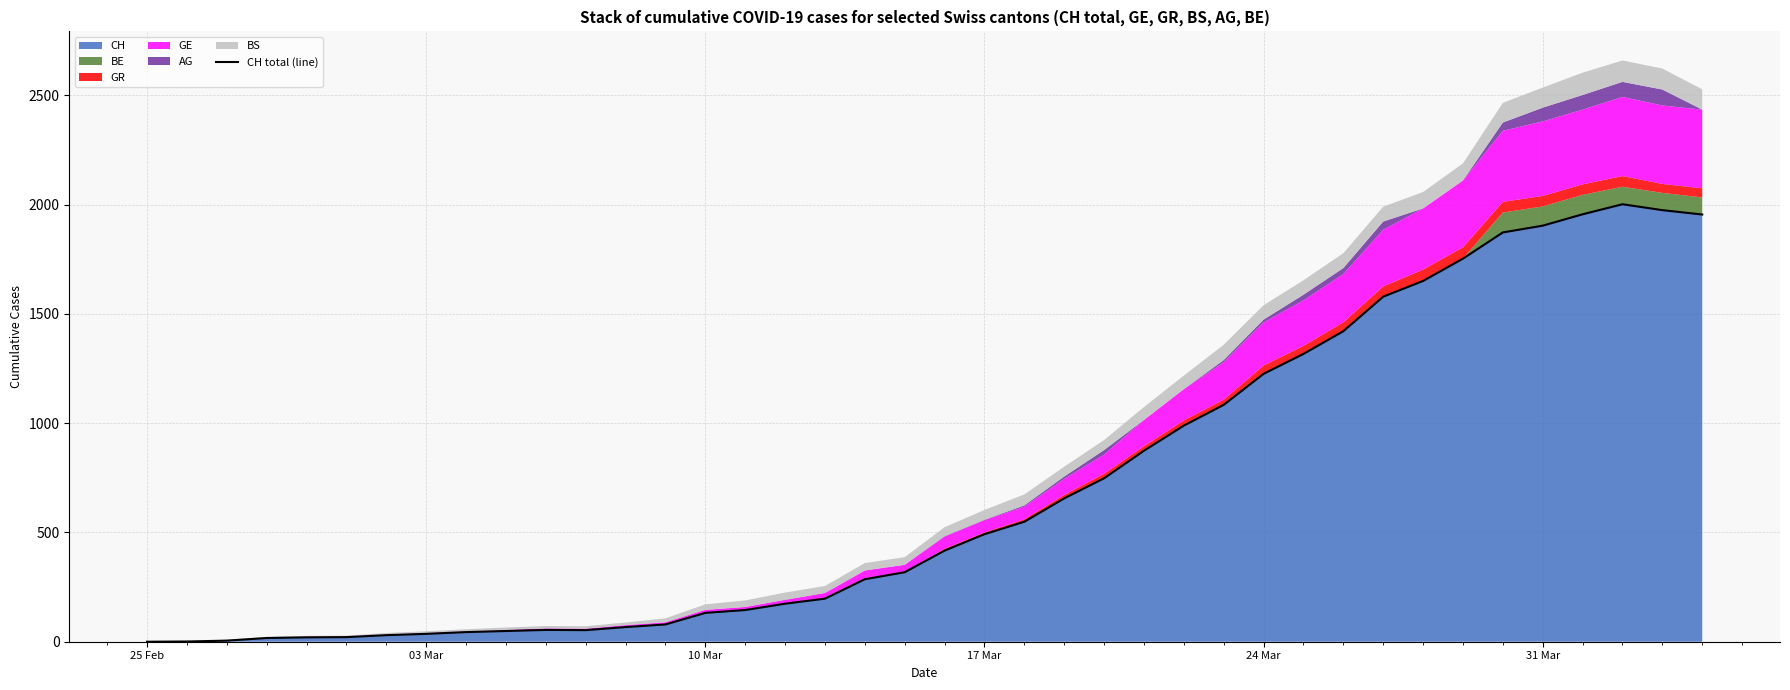

What is the maximum value for CH?

2002